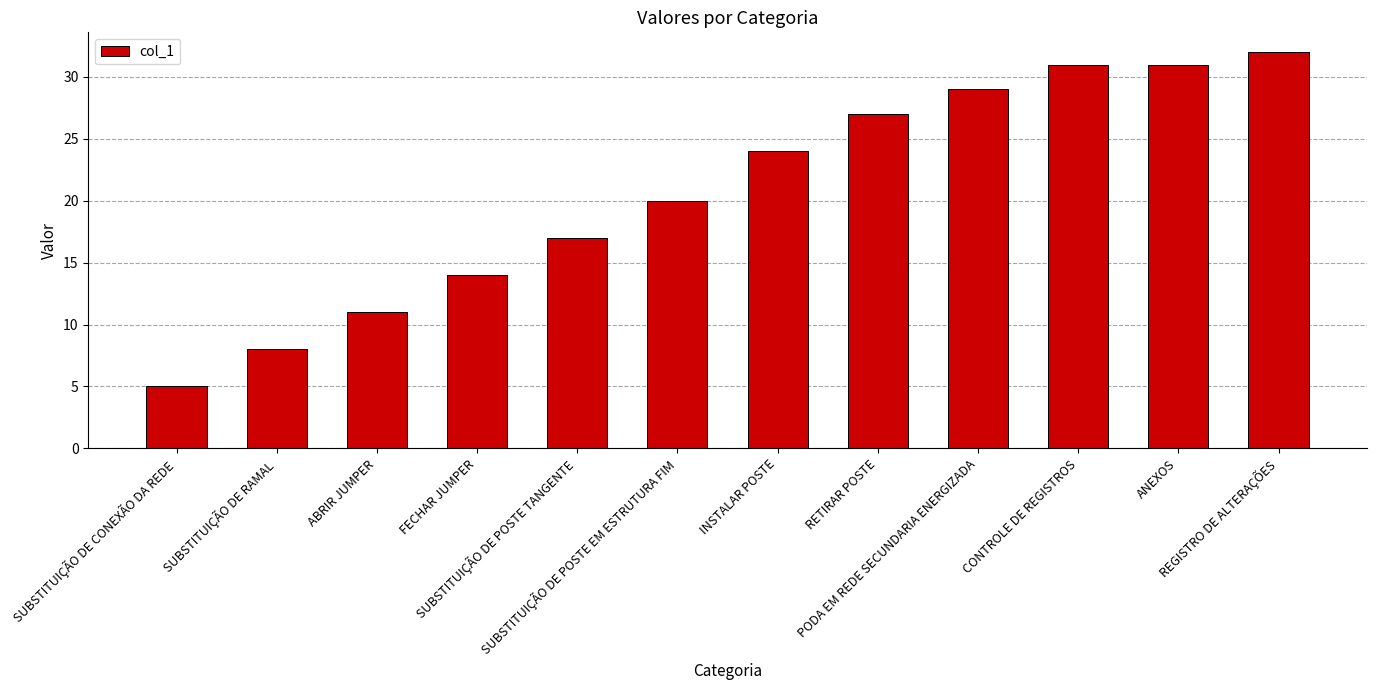

Reading right to left, extract all data points from this chart.

REGISTRO DE ALTERAÇÕES=32	ANEXOS=31	CONTROLE DE REGISTROS=31	PODA EM REDE SECUNDARIA ENERGIZADA=29	RETIRAR POSTE=27	INSTALAR POSTE=24	SUBSTITUIÇÃO DE POSTE EM ESTRUTURA FIM=20	SUBSTITUIÇÃO DE POSTE TANGENTE=17	FECHAR JUMPER=14	ABRIR JUMPER=11	SUBSTITUIÇÃO DE RAMAL=8	SUBSTITUIÇÃO DE CONEXÃO DA REDE=5